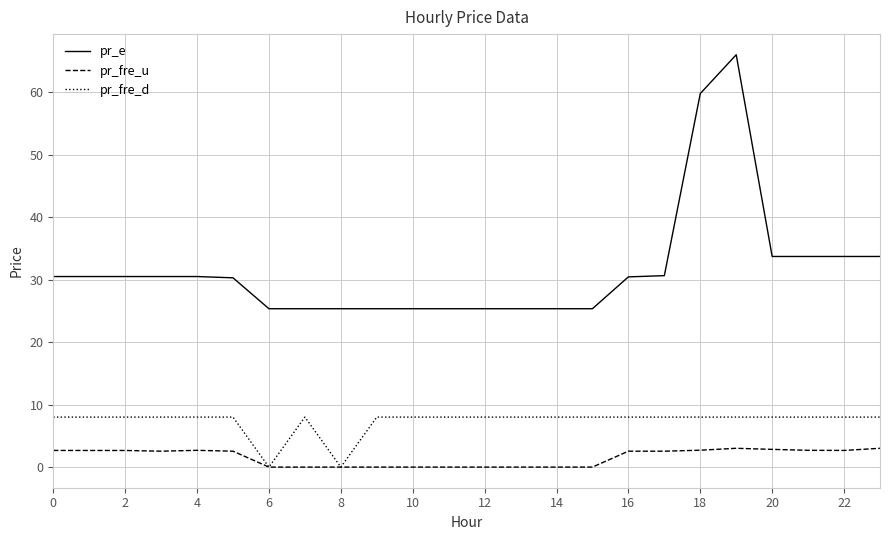

Rank the series by their maximum value, from highest to lowest.

pr_e, pr_fre_d, pr_fre_u